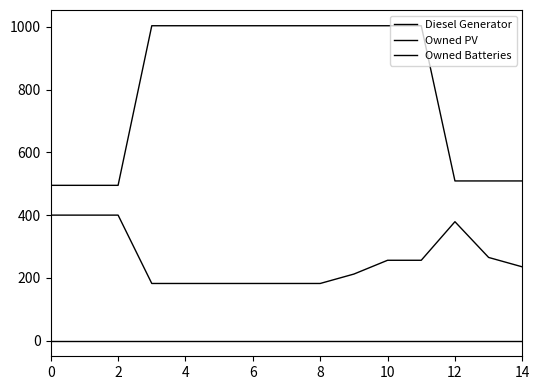

Reading left to right, list all the values displayed in this chart.

Diesel Generator: 400	400	400	182	182	182	182	182	182	212	256	256	379	265	235
Owned PV: 0	0	0	0	0	0	0	0	0	0	0	0	0	0	0
Owned Batteries: 495	495	495	1004	1004	1004	1004	1004	1004	1004	1004	1004	509	509	509